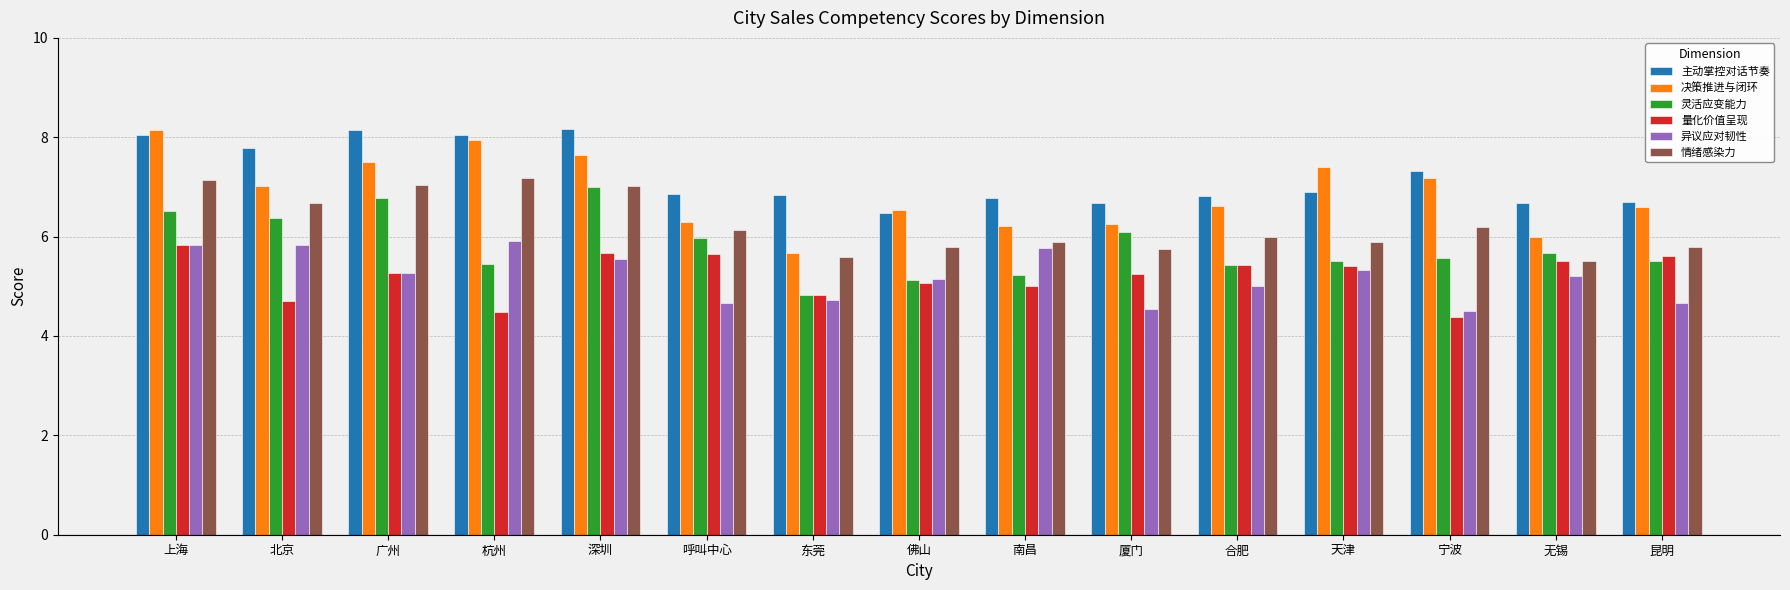

What is the approximate value of 量化价值呈现 at 呼叫中心?

5.6